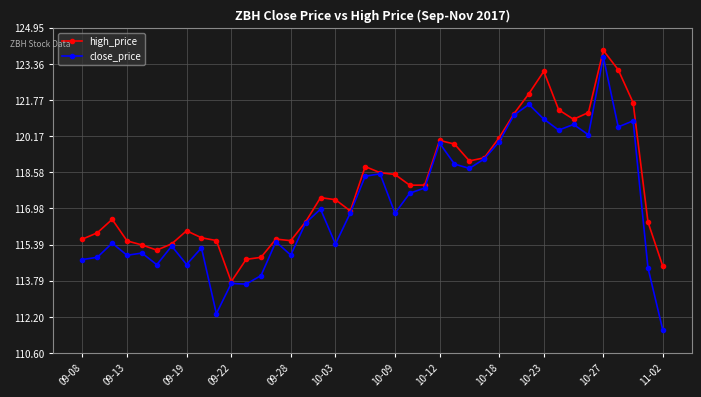

What is the value of the close_price point at the 9th from the left?

115.2